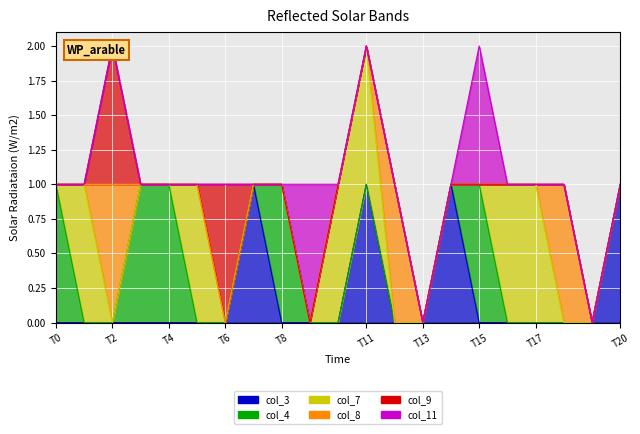

True or false: col_4 and col_9 intersect in this chart.

True